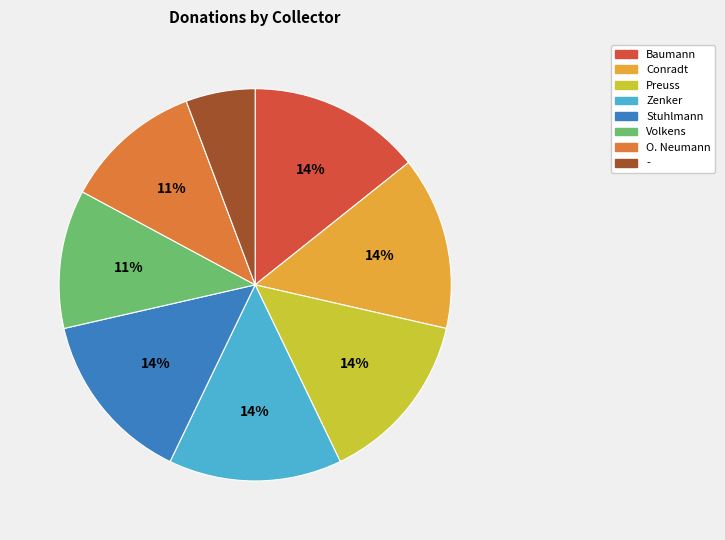

Do Conradt and Baumann together represent more than half of the pie?

No